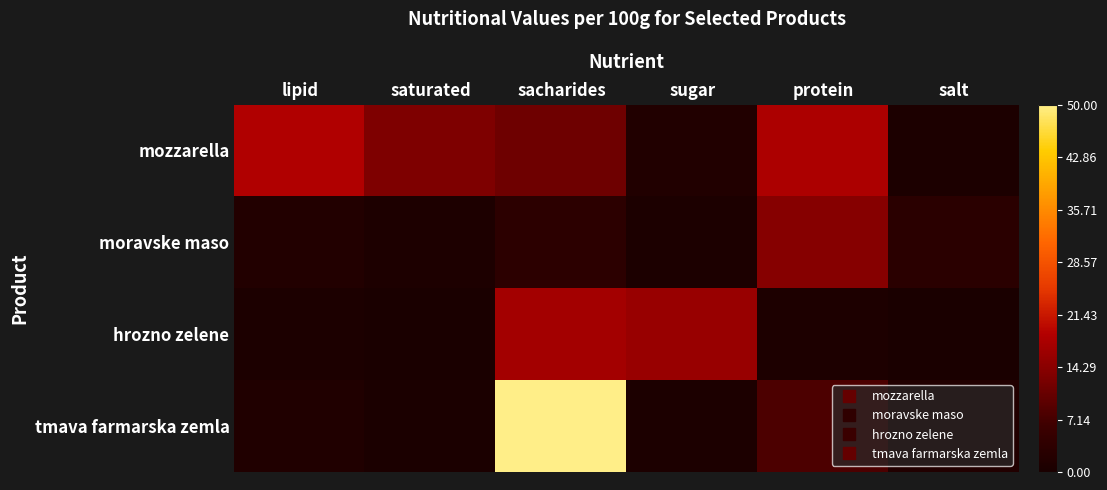

Reading left to right, extract all data points from this chart.

mozzarella: lipid=18.5	saturated=13.0	sacharides=11.5	sugar=1.5	protein=18.0	salt=0.5
moravske maso: lipid=1.6	saturated=0.6	sacharides=3.4	sugar=0.5	protein=14.0	salt=3.1
hrozno zelene: lipid=0.4	saturated=0.1	sacharides=17.0	sugar=16.0	protein=0.6	salt=0.0
tmava farmarska zemla: lipid=1.3	saturated=0.2	sacharides=50.0	sugar=0.5	protein=7.9	salt=1.4